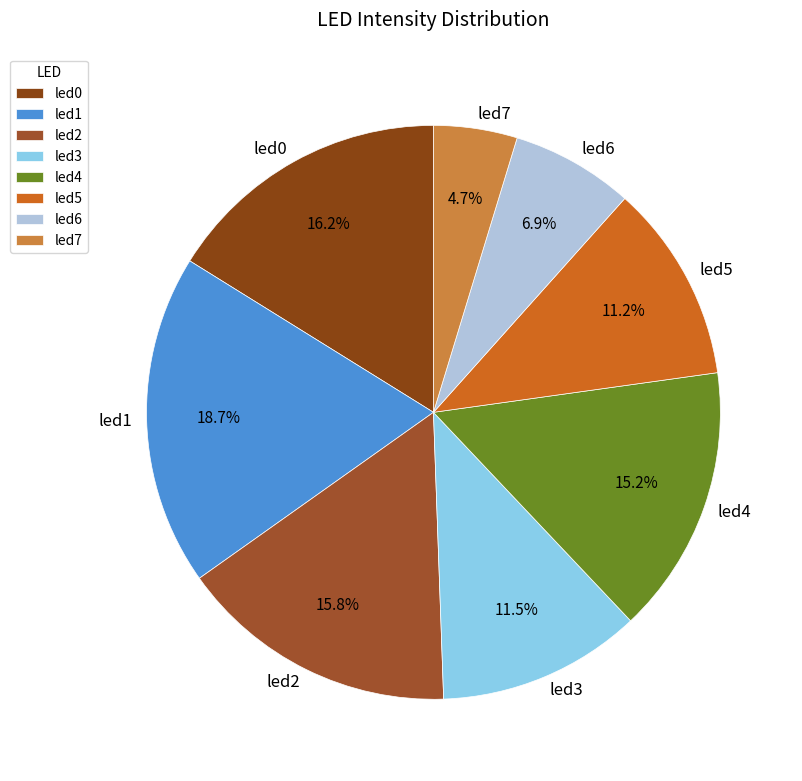

Between led5 and led2, which is larger?

led2